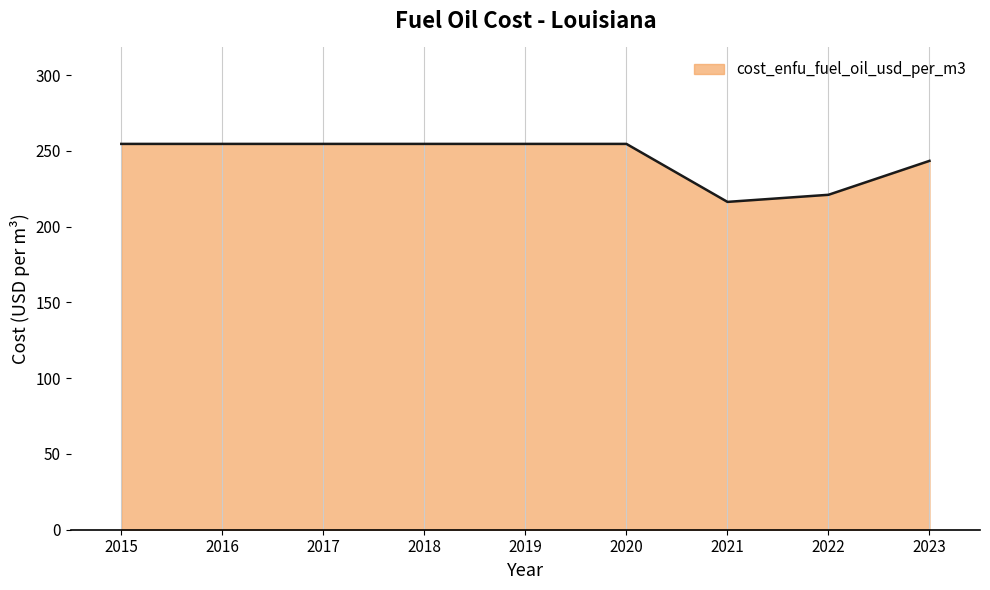

What is the difference between the maximum and minimum values?

38.3